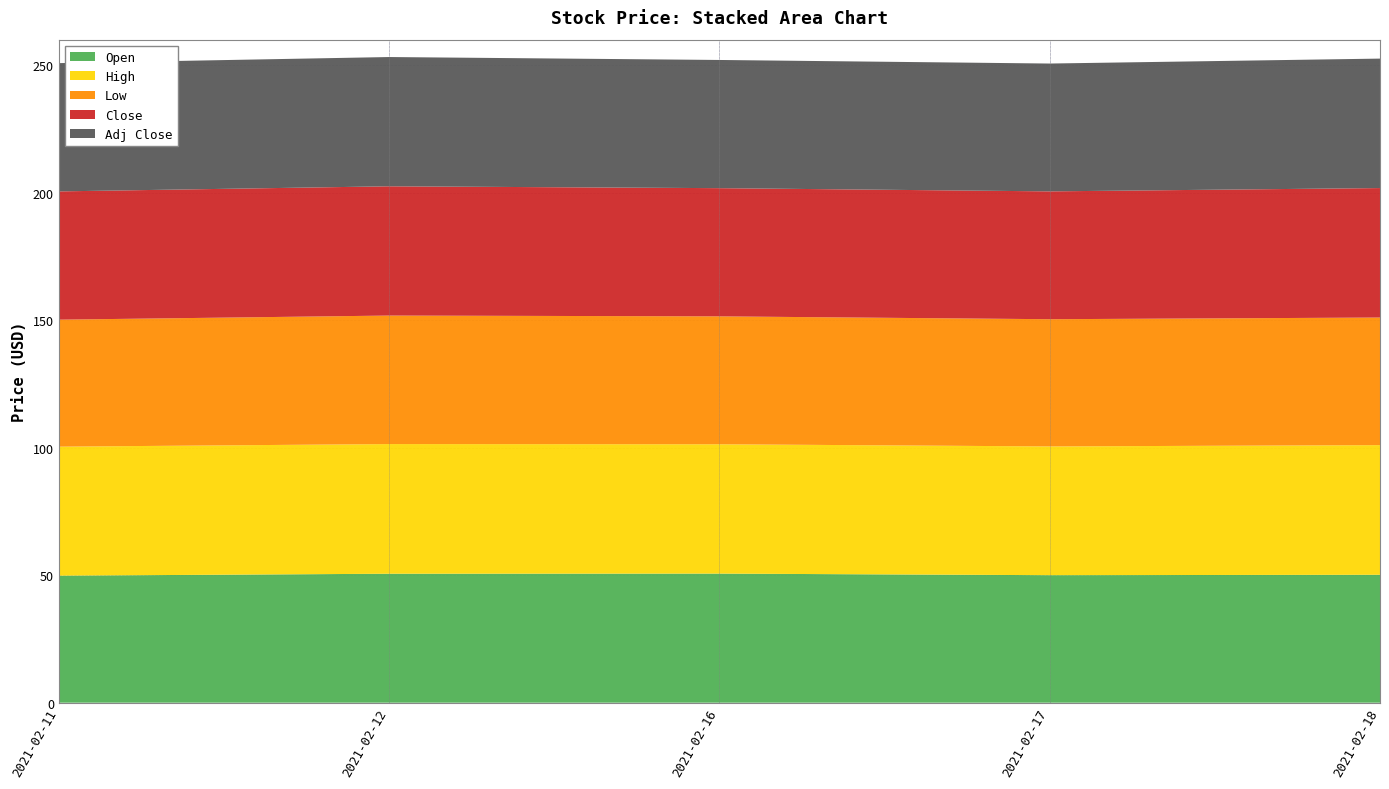

Reading right to left, extract all data points from this chart.

Open: 50.2	50.0	50.6	50.6	49.8
High: 50.8	50.5	50.7	50.8	50.6
Low: 50.0	49.9	50.2	50.4	49.8
Close: 50.8	50.1	50.3	50.7	50.3
Adj Close: 50.8	50.1	50.3	50.7	50.3